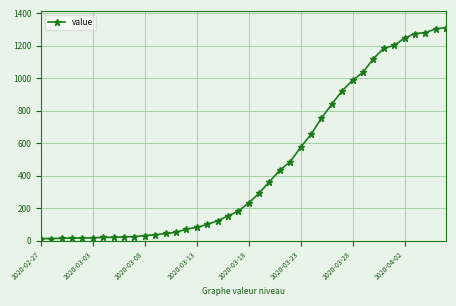

What is the sum of all values?

18584